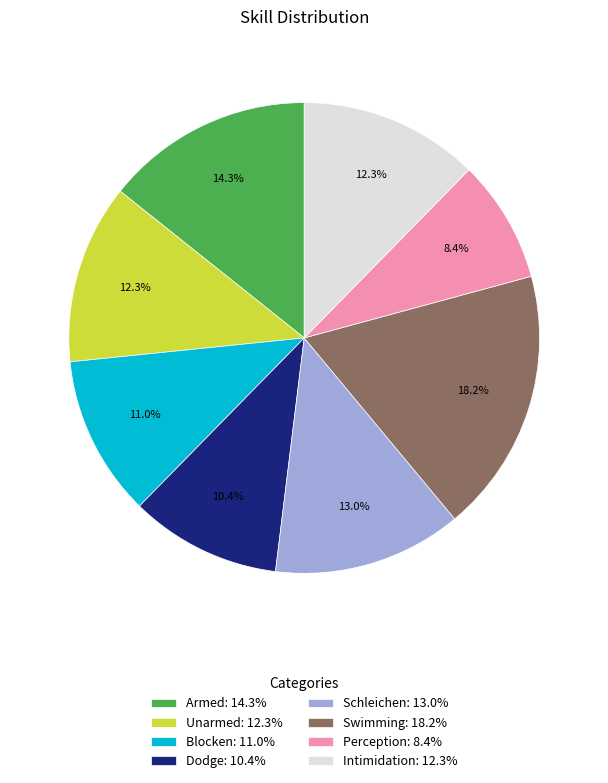

To the nearest percent, what is the difference between the Schleichen and Swimming slice percentages?

5%